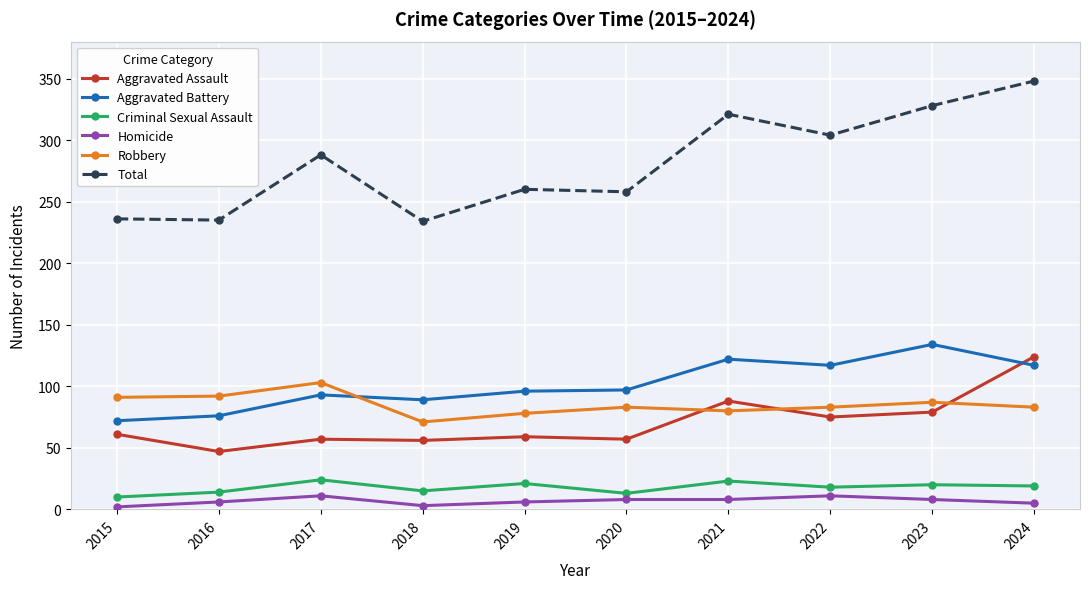

Rank the series by their maximum value, from highest to lowest.

Total, Aggravated Battery, Aggravated Assault, Robbery, Criminal Sexual Assault, Homicide